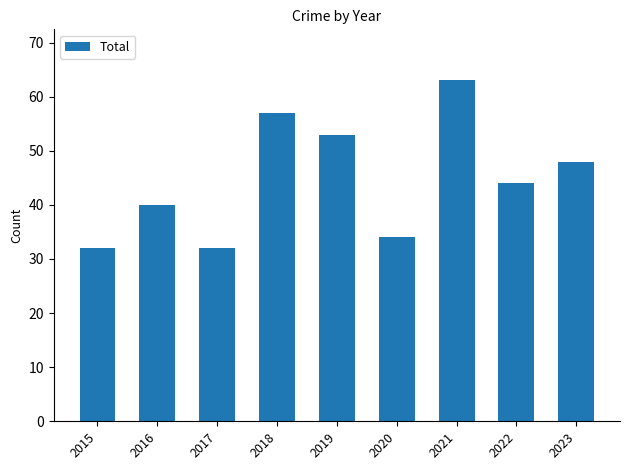

How many series are shown in this chart?

1